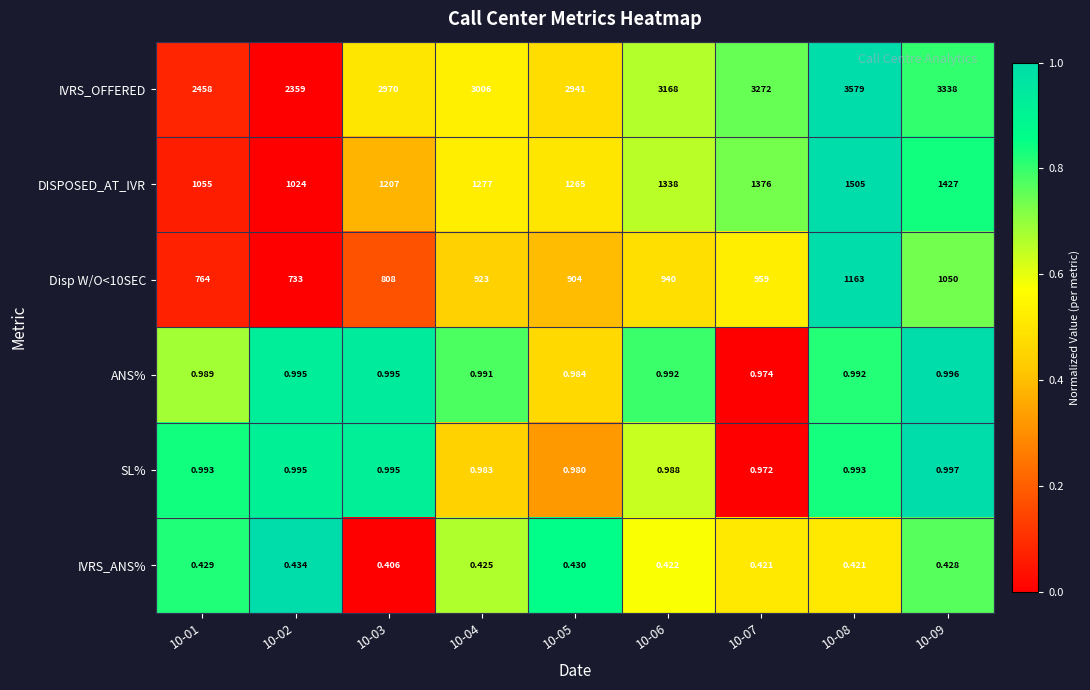

Which series has the widest spread of values?

IVRS_OFFERED